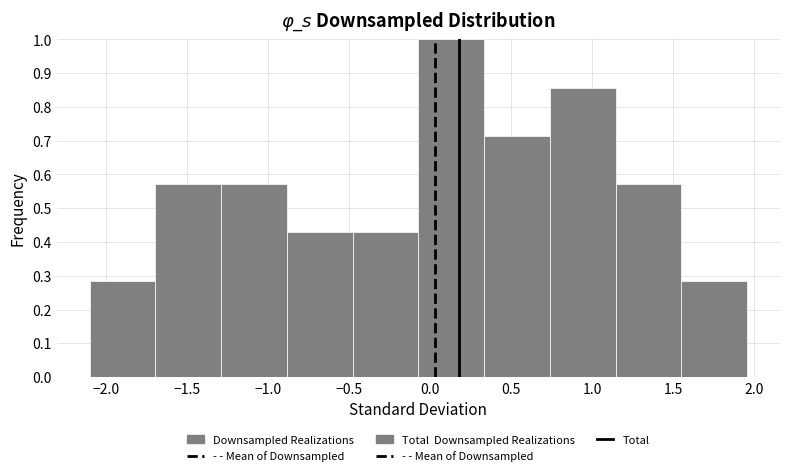

Reading left to right, list every bar in this chart as the range it spans on the x-axis followed by its height. Neither the bar edges nor the heights are printed on the chart, so give them approximately, as read against the axes.

-2.10 to -1.70: 0.29
-1.70 to -1.30: 0.57
-1.30 to -0.90: 0.57
-0.90 to -0.50: 0.43
-0.50 to -0.05: 0.43
-0.05 to 0.35: 1.00
0.35 to 0.75: 0.71
0.75 to 1.15: 0.86
1.15 to 1.55: 0.57
1.55 to 1.95: 0.29